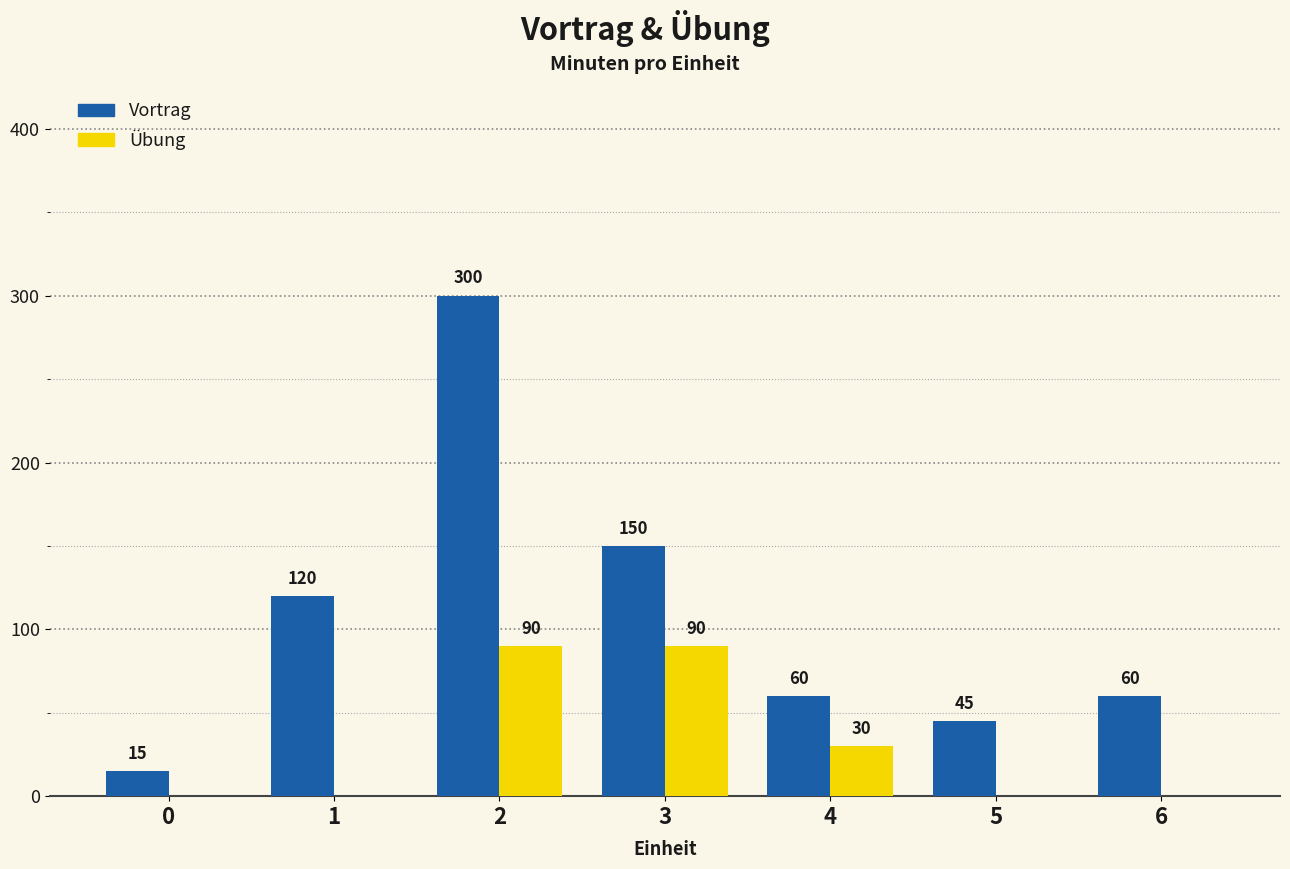

Between 1 and 4, which series saw the biggest shift?

Vortrag